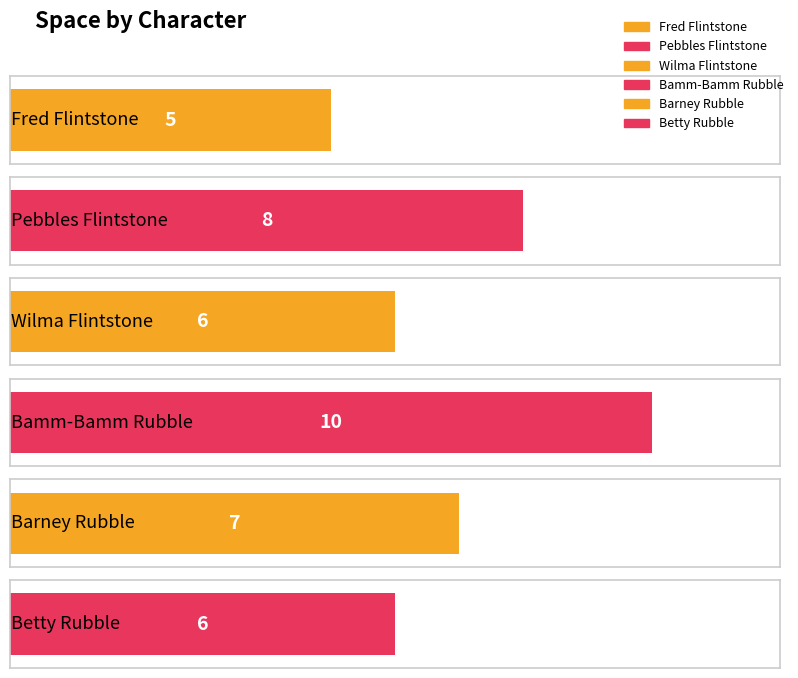

How many values are between 6 and 8?

4